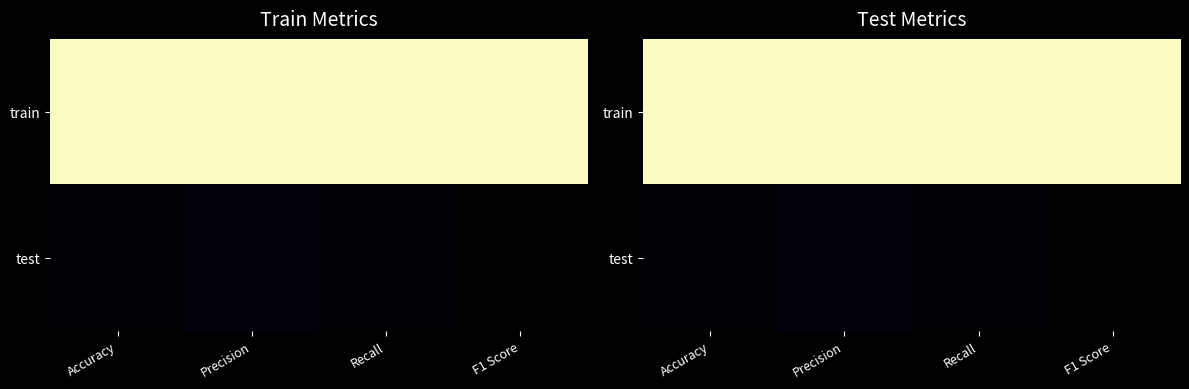

Which series has the largest range (max minus min)?

test